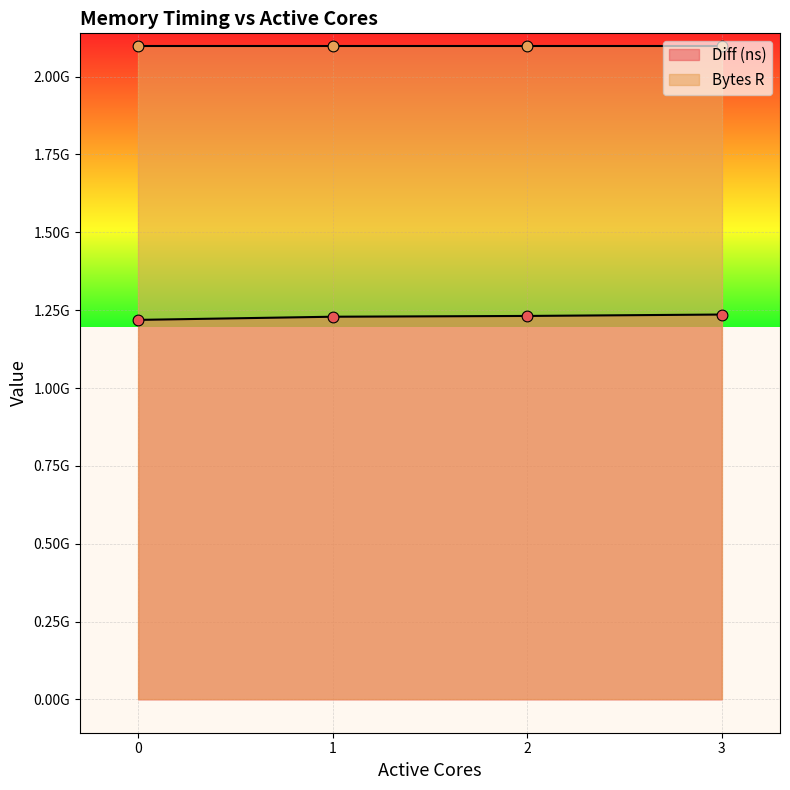

What is the change in value from 0 to 2?

+12668745